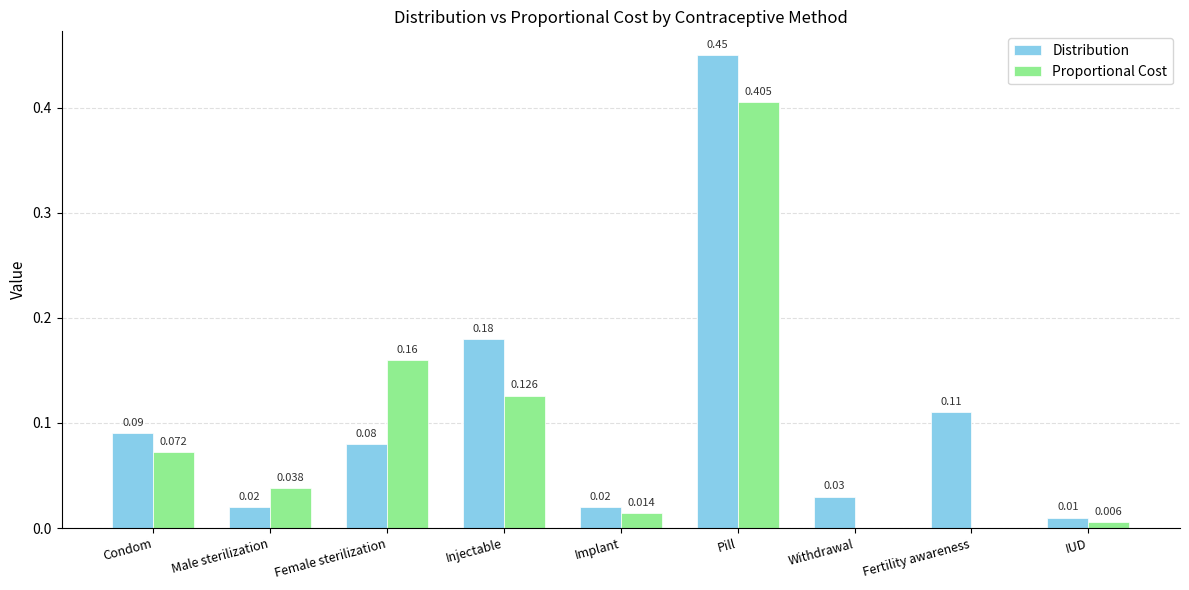

What is the total value across all series at Injectable?

0.3